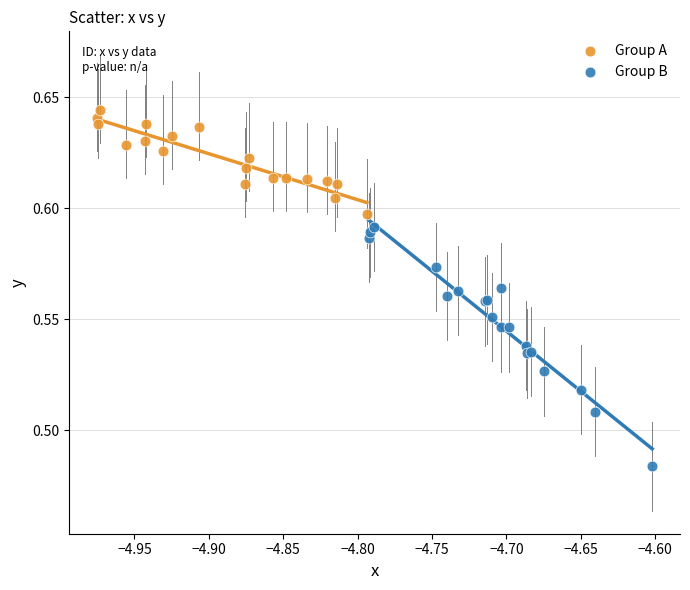

Which series contains the highest Y value?

Group A